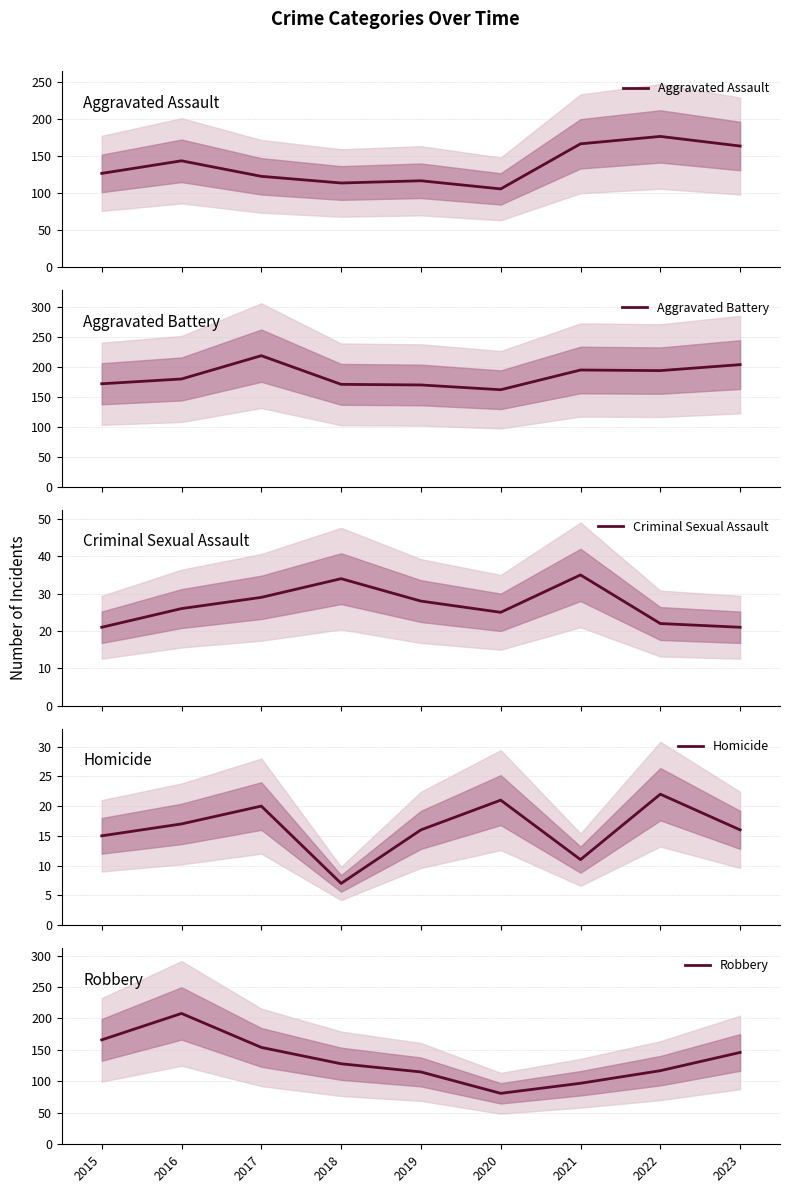

True or false: Criminal Sexual Assault and Aggravated Assault intersect in this chart.

False